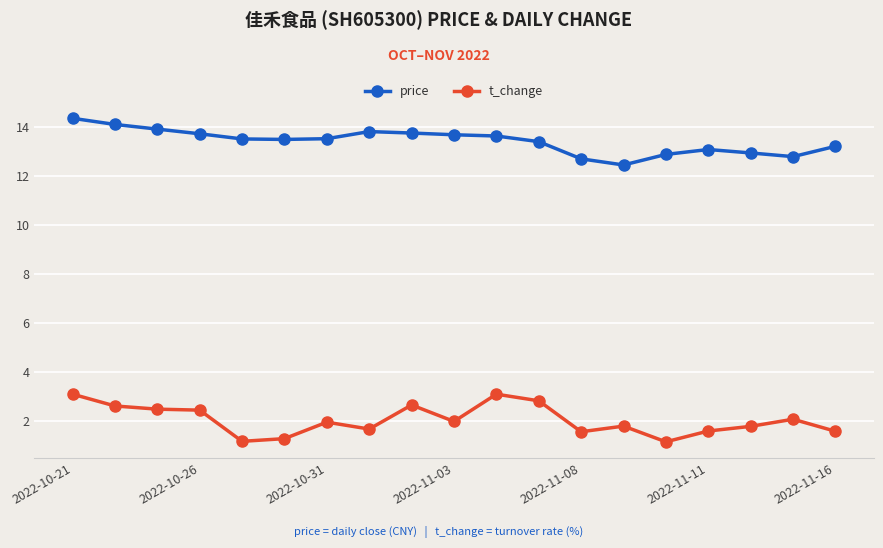

List the series in order of their peak value, lowest first.

t_change, price